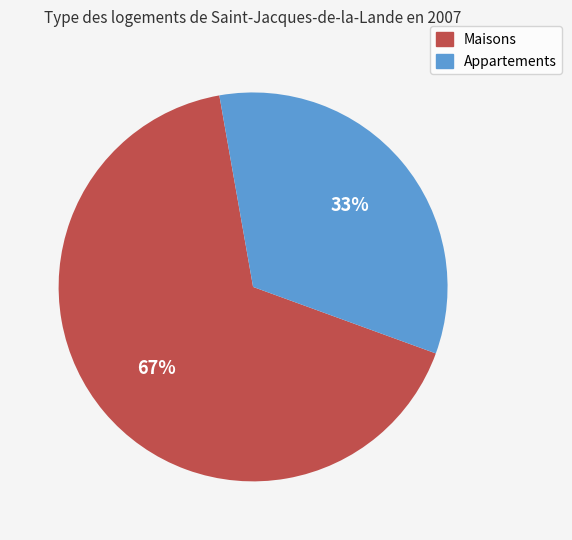

Is it true that Appartements is 23% of the pie?

False